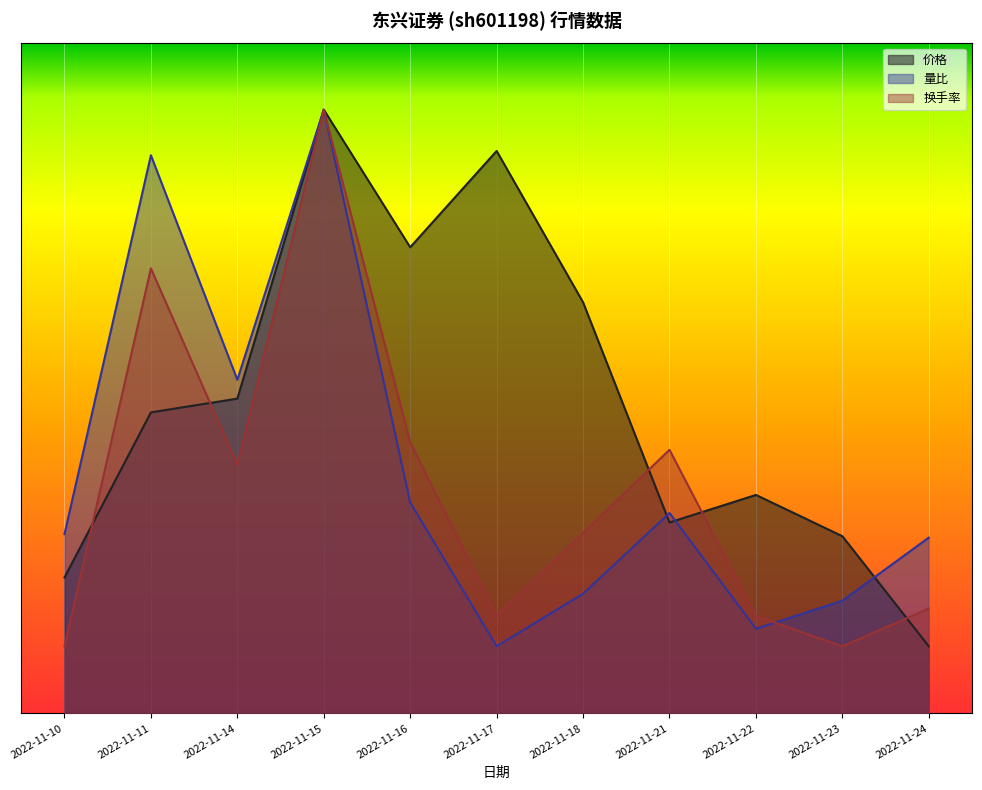

Rank the categories by 换手率 value from highest to lowest.

2022-11-15, 2022-11-11, 2022-11-16, 2022-11-21, 2022-11-14, 2022-11-18, 2022-11-24, 2022-11-17, 2022-11-22, 2022-11-10, 2022-11-23